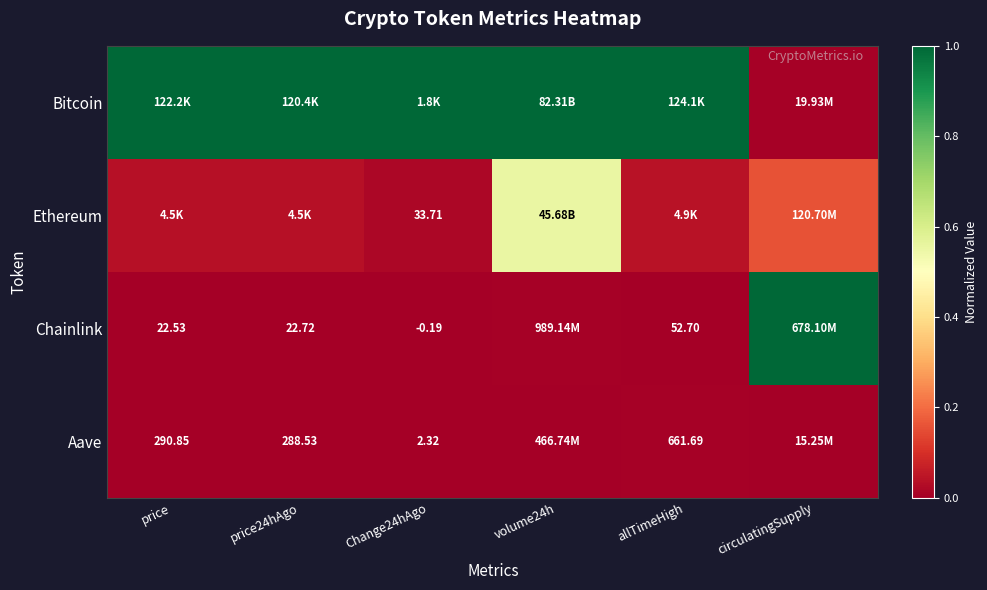

The Ethereum series shows 0.0 at Change24hAgo. True or false?

False